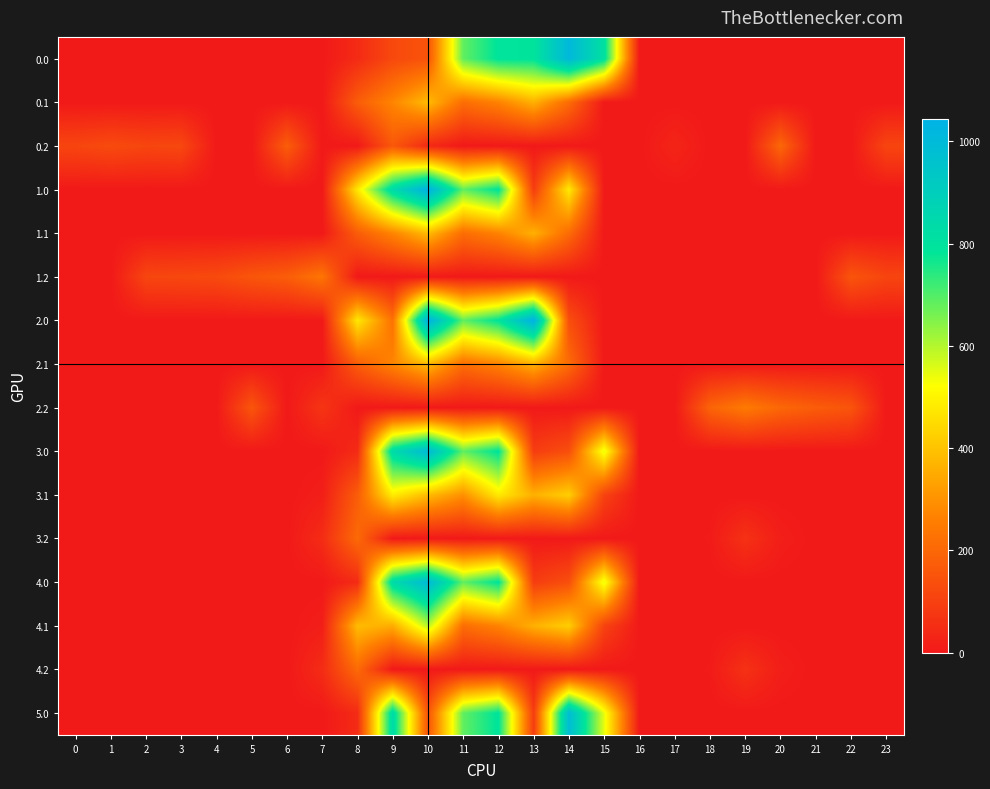

Count the number of categories in the chart.

24